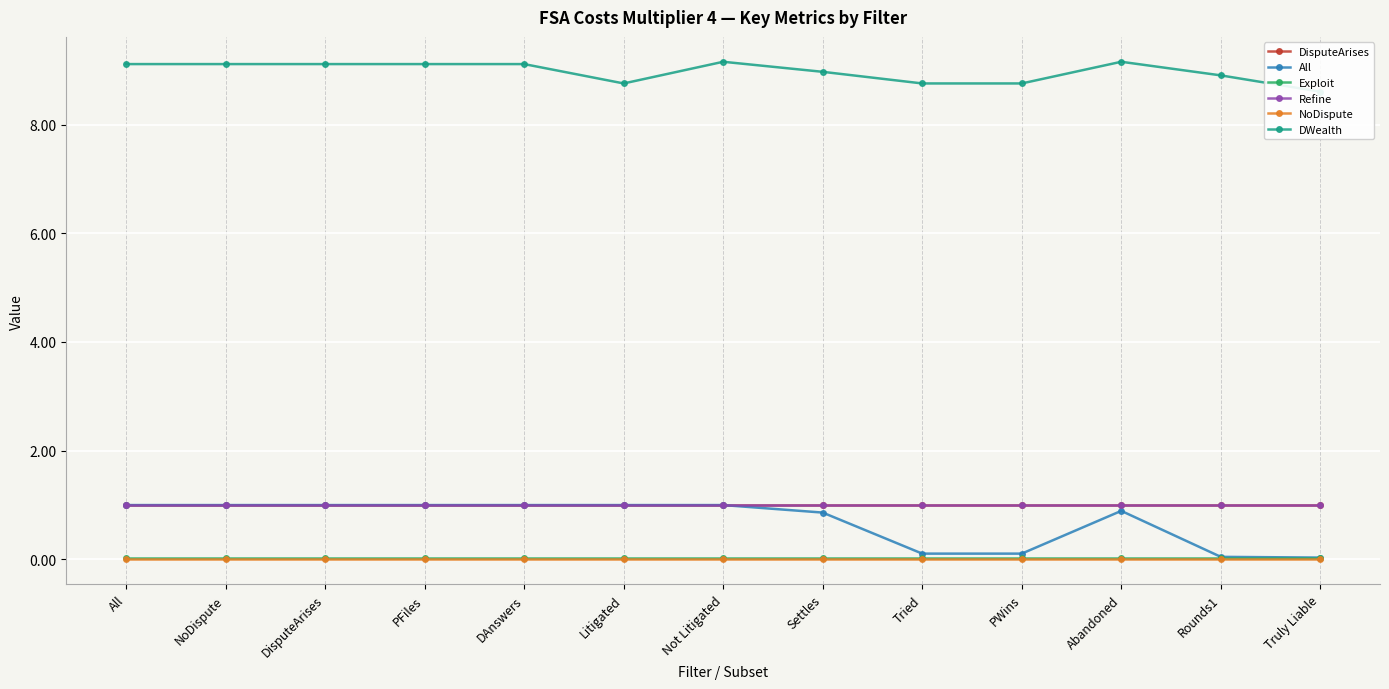

Is the value of DWealth at Litigated greater than the value of DisputeArises at DisputeArises?

Yes